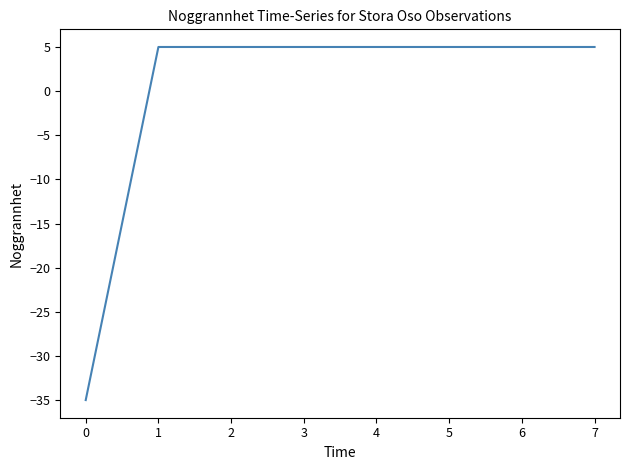

Approximately how many times larger is the value at 4 compared to 3?

1.0